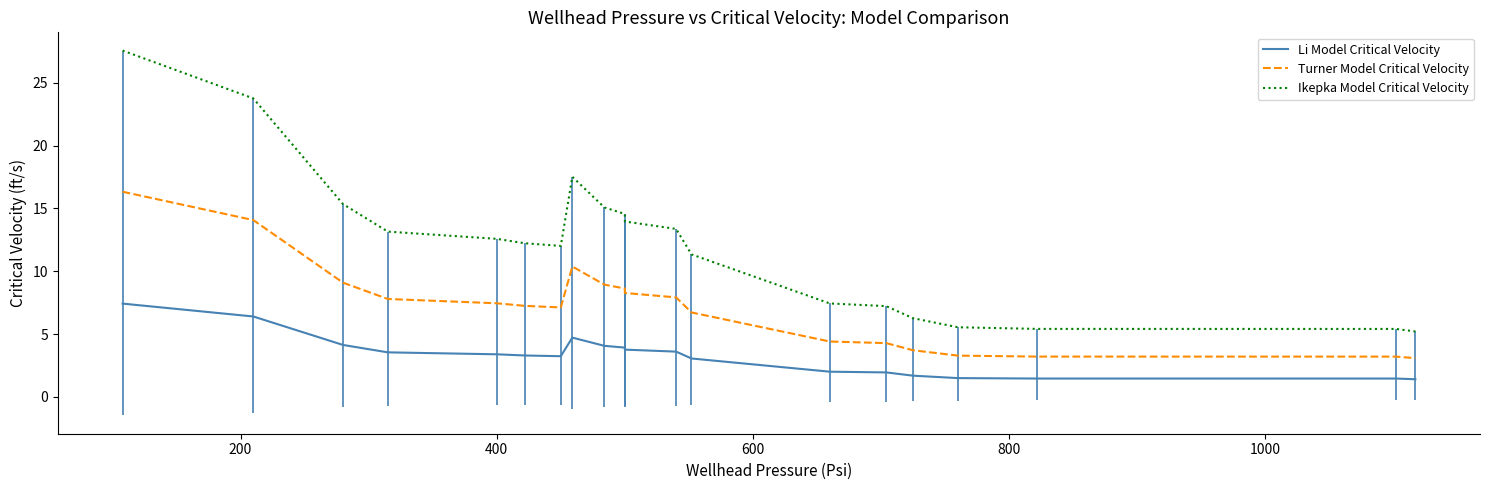

True or false: Ikepka Model Critical Velocity and Turner Model Critical Velocity cross at least once.

False